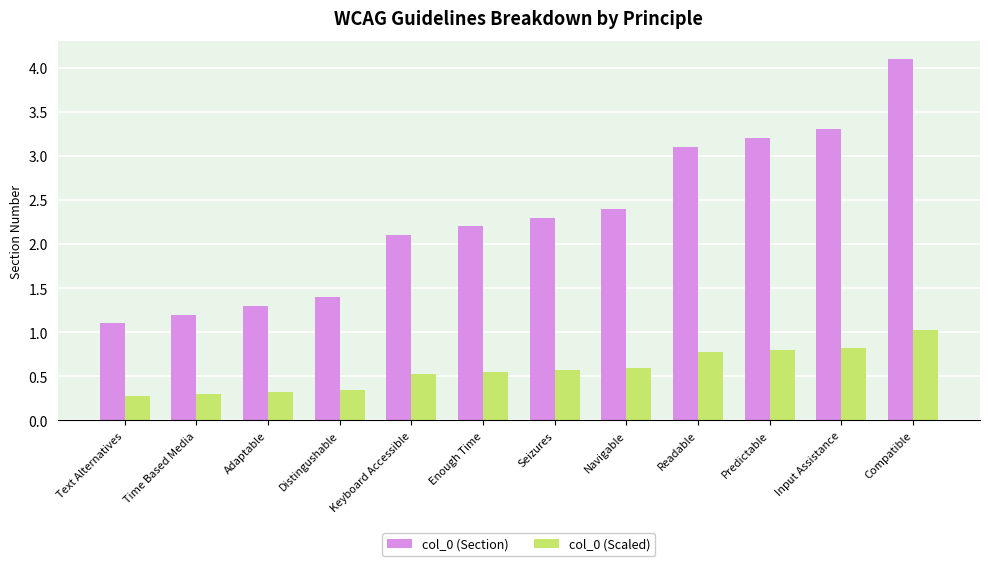

Which category has the highest value in the col_0 (Scaled) series?

Compatible